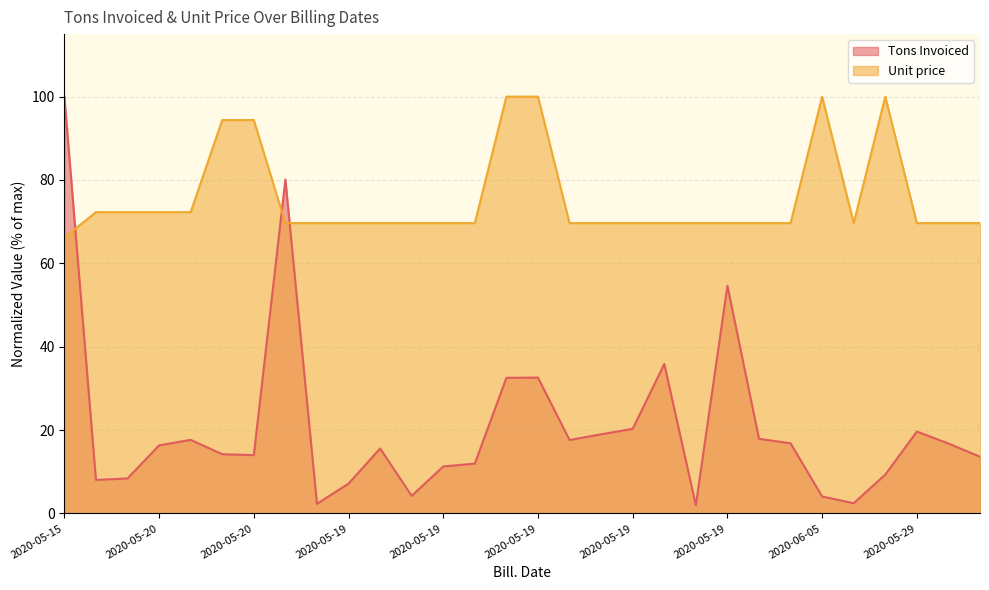

Is it true that Tons Invoiced equals 8.0 at 2020-05-20?

True